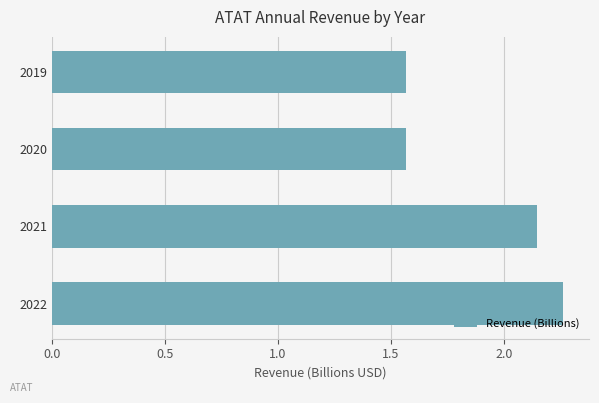

Approximately how many times larger is the value at 2019 compared to 2022?

0.7